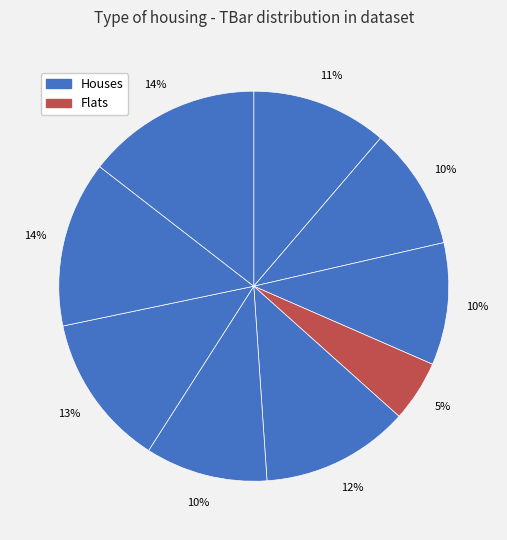

Count the number of slices in the pie.

9